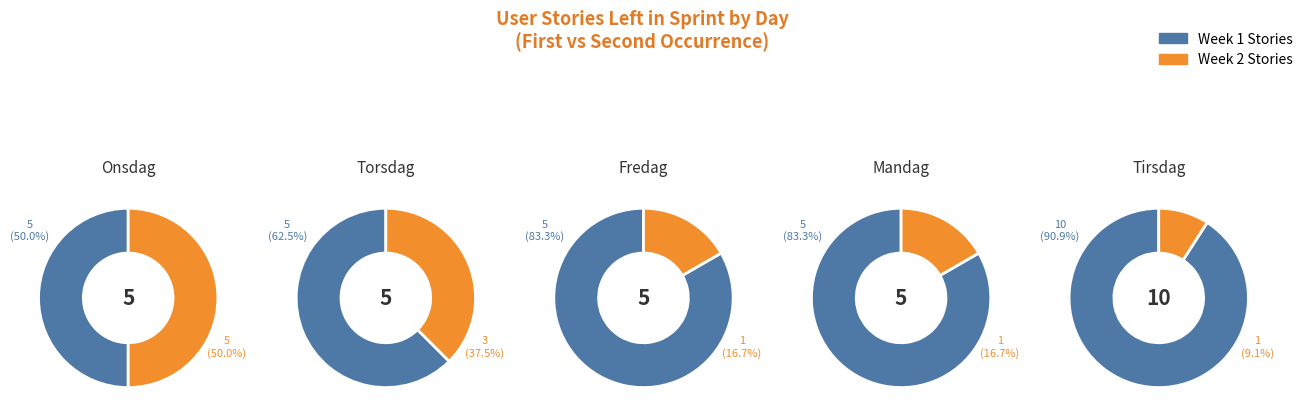

The Søndag(4) slice represents 1% of the pie. True or false?

False